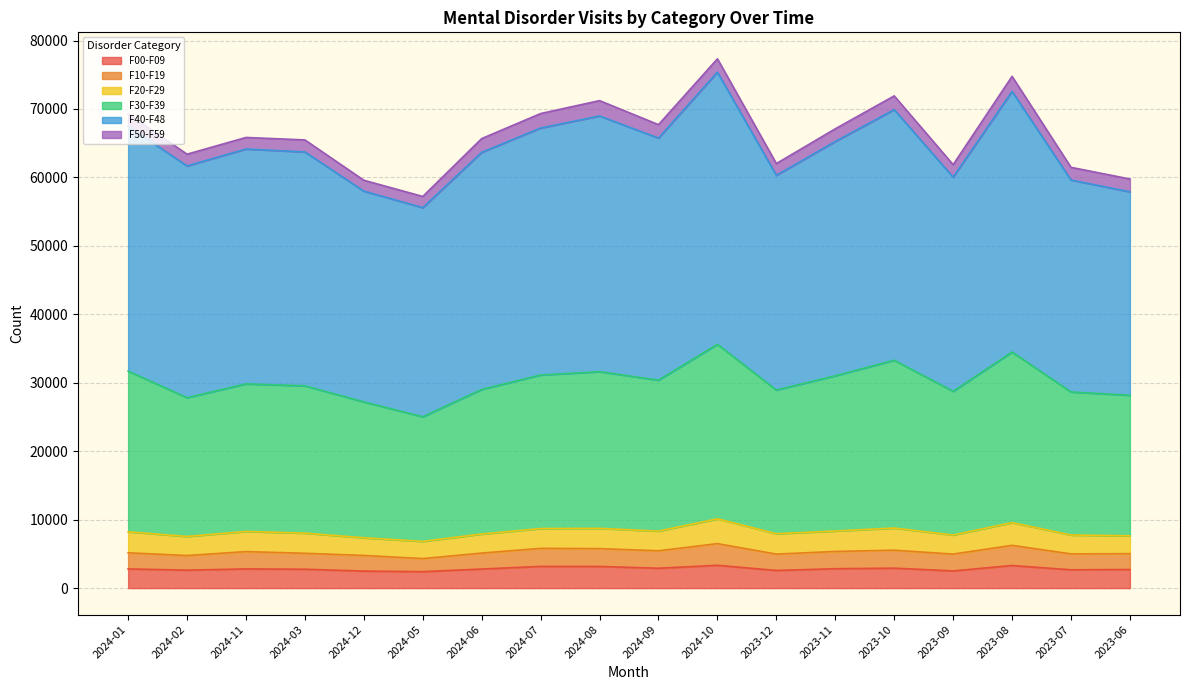

What is the value of the F50-F59 point at the 8th from the left?

2114